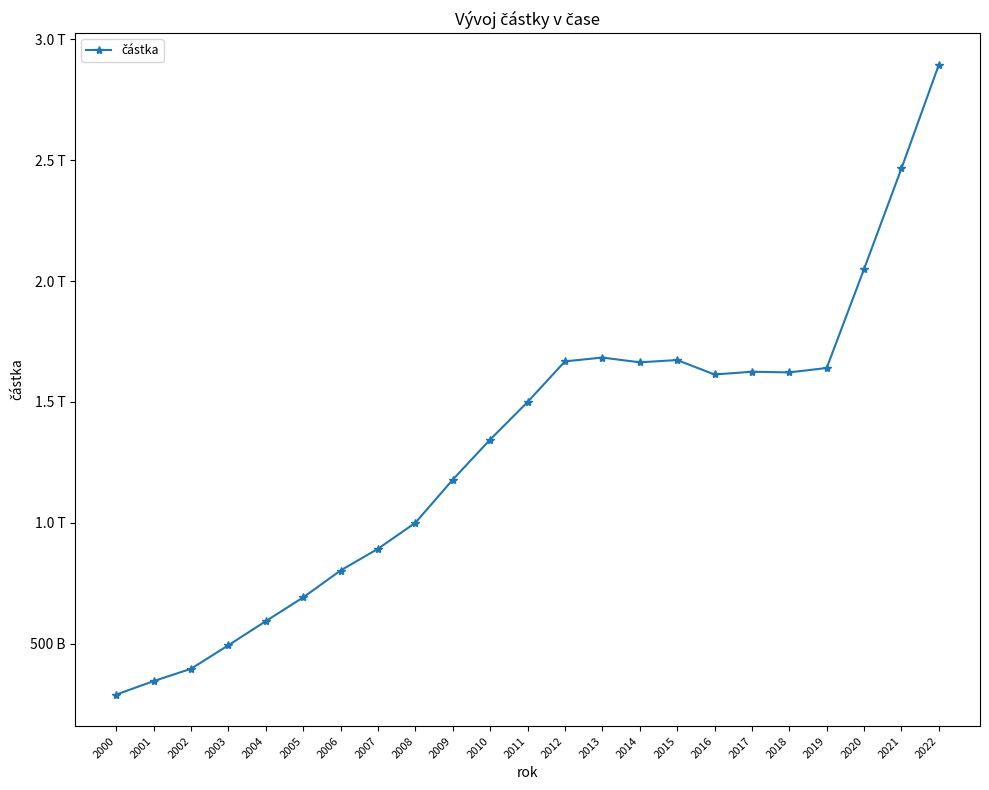

What is the sum of all values?

30122400000000